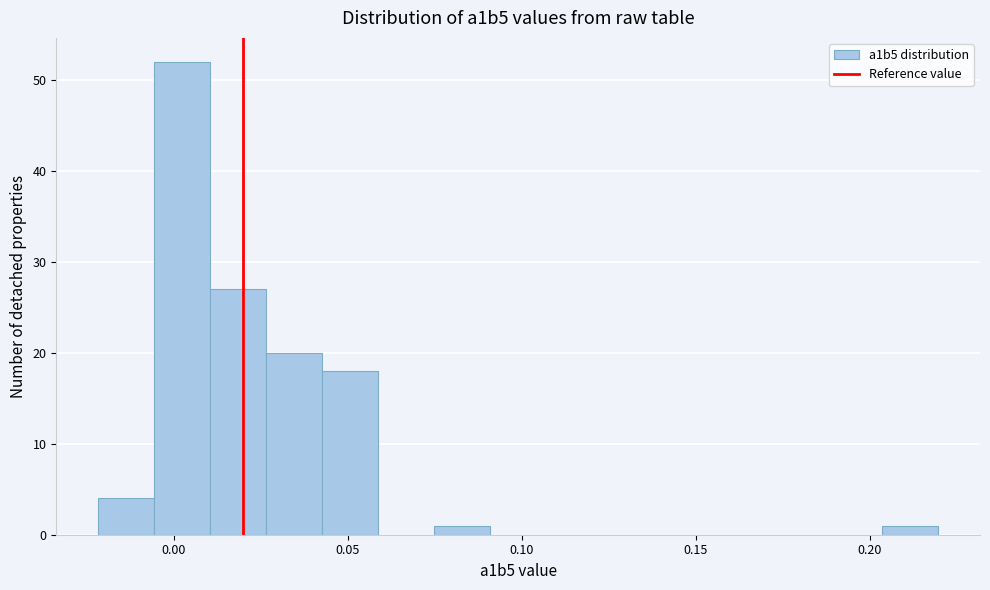

Around what value on the x-axis is the tallest bar? Give the approximate position of its centre, as read against the axis.

0.005